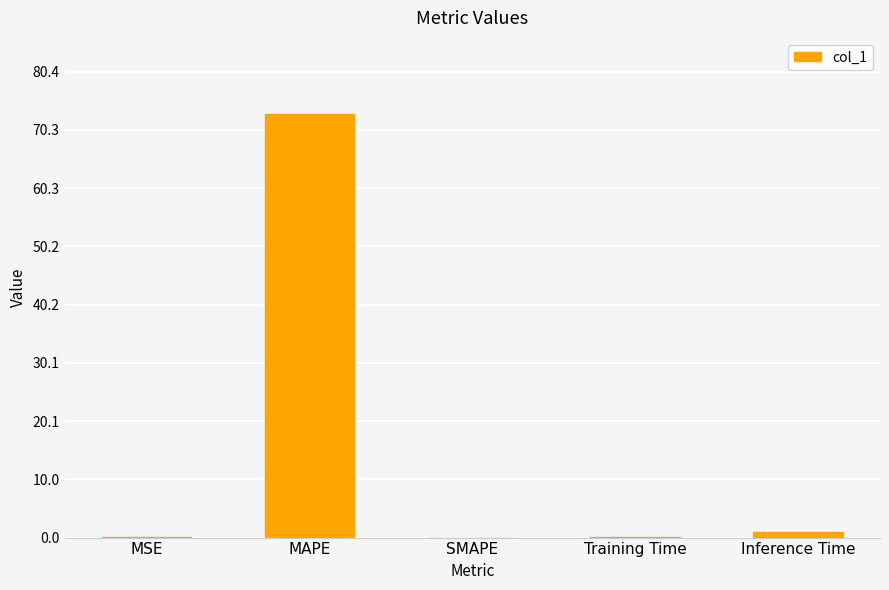

What is the change in value from MSE to MAPE?

+73.0